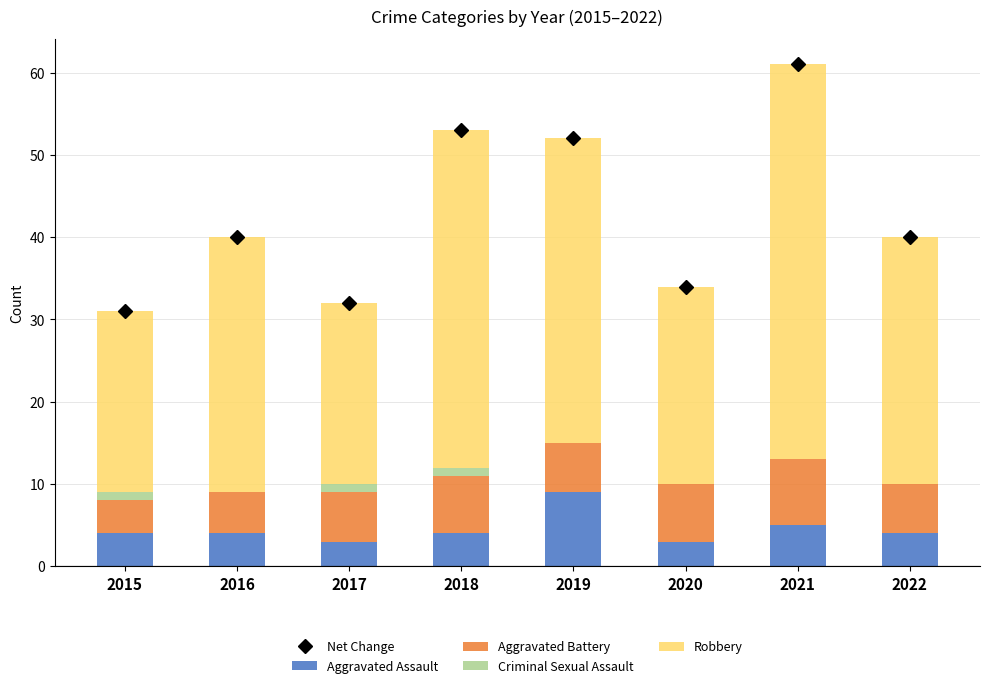

The Aggravated Assault series shows 2 at 2017. True or false?

False